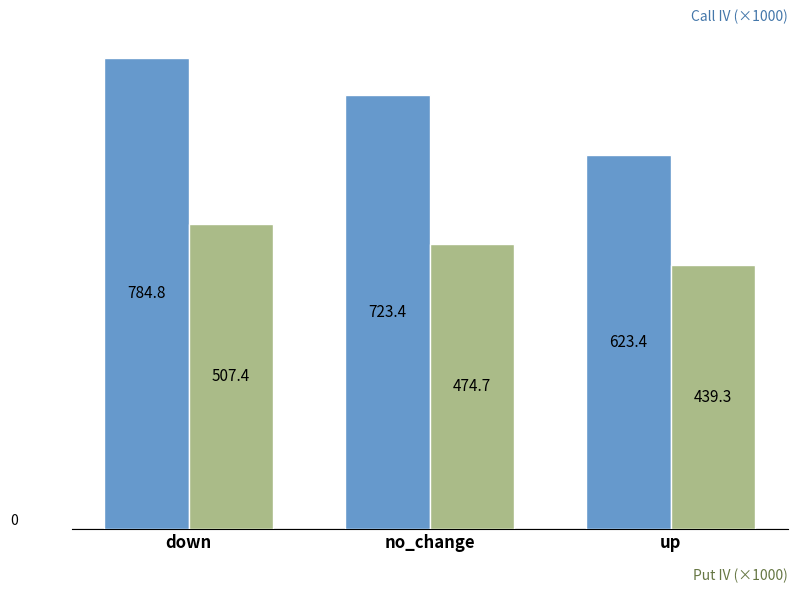

Which category has the lowest value across all series?

up